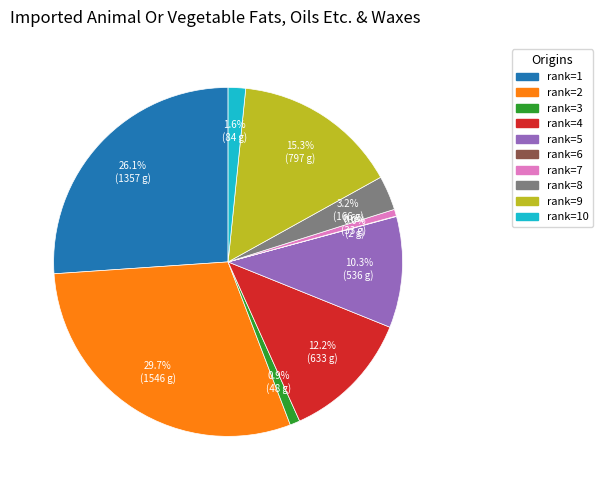

Does any single category account for the majority?

No